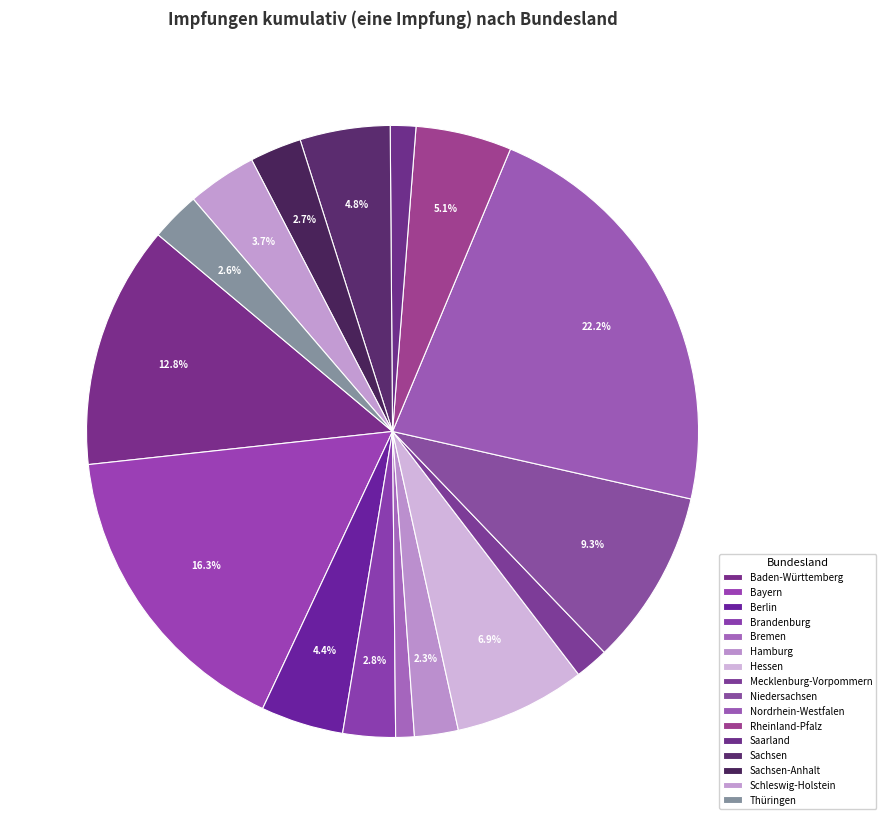

Between Mecklenburg-Vorpommern and Niedersachsen, which is larger?

Niedersachsen